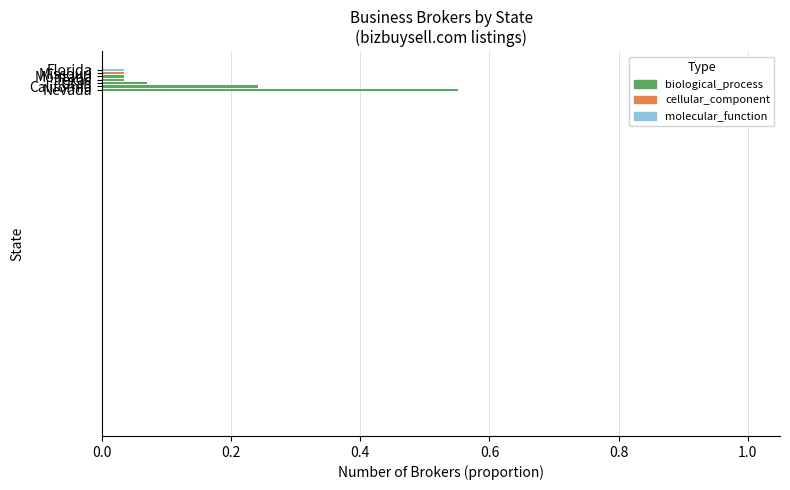

Are the bars horizontal?

Yes